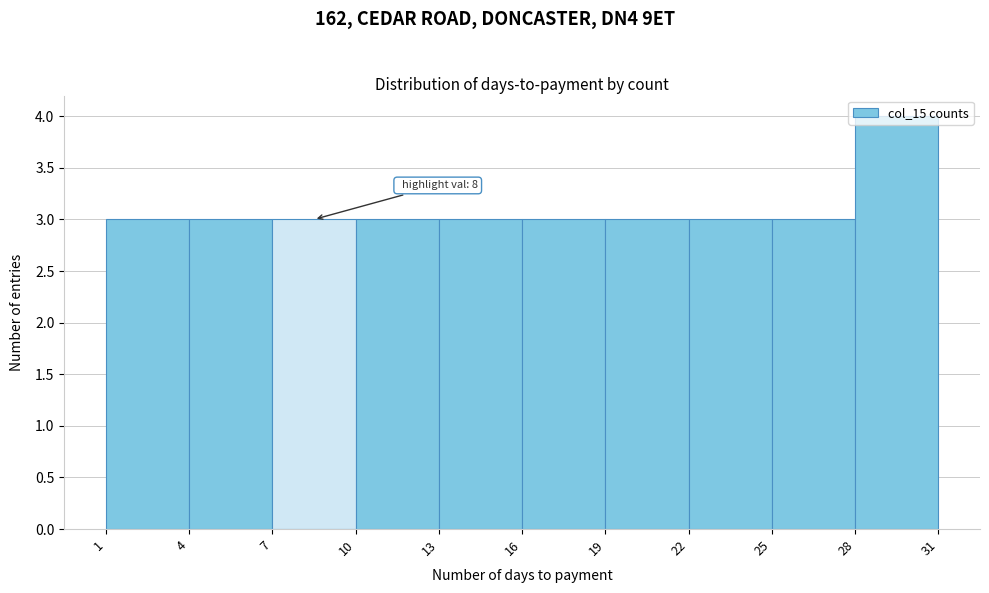

Which range on the x-axis has the tallest bar?

28 to 31